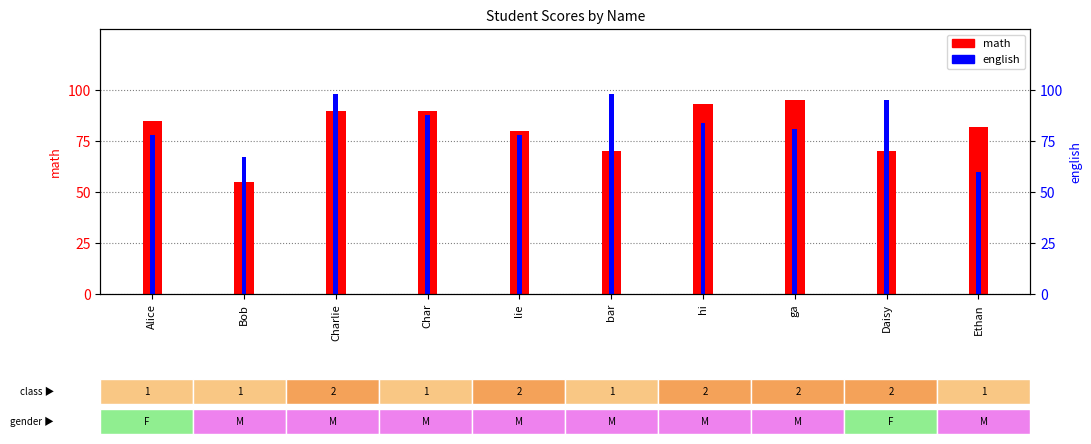

What is the maximum value shown in the chart?

98